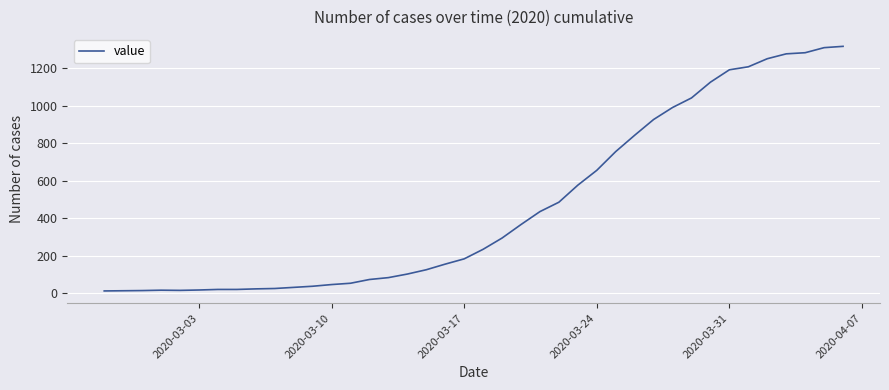

What is the greatest value displayed?

1317